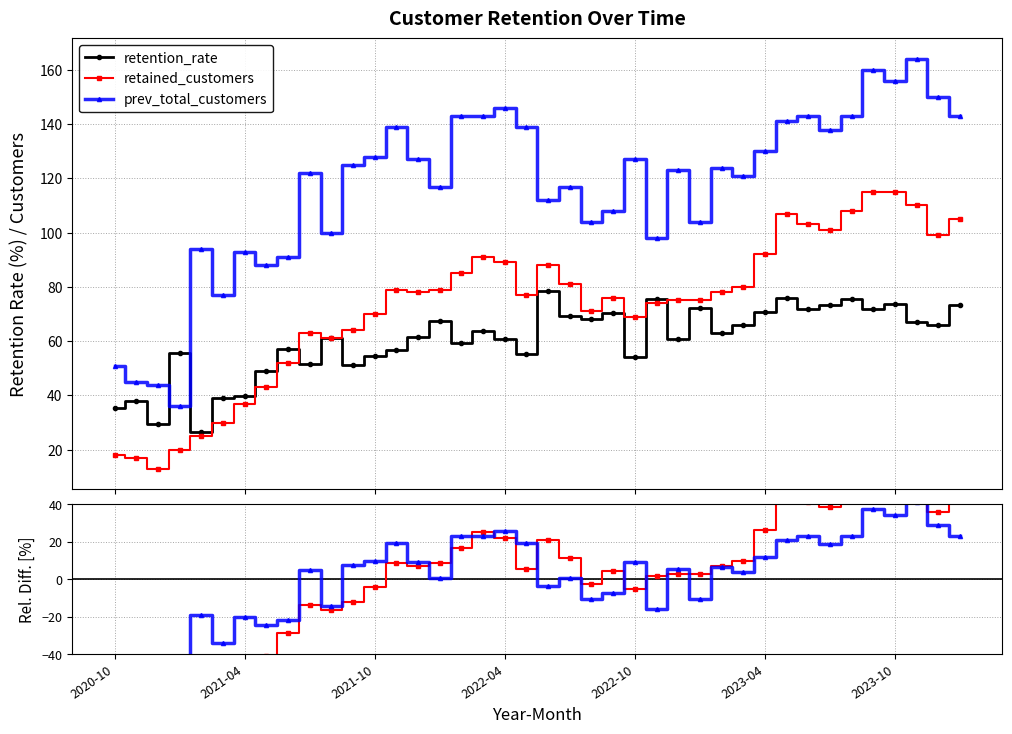

The value of retention_rate at 2021-04 is 25.8. True or false?

False